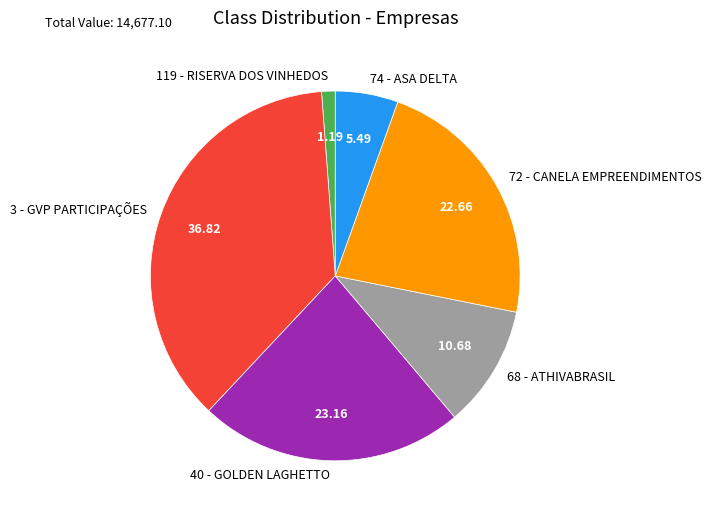

Is it true that 72 - CANELA EMPREENDIMENTOS is 23% of the pie?

True